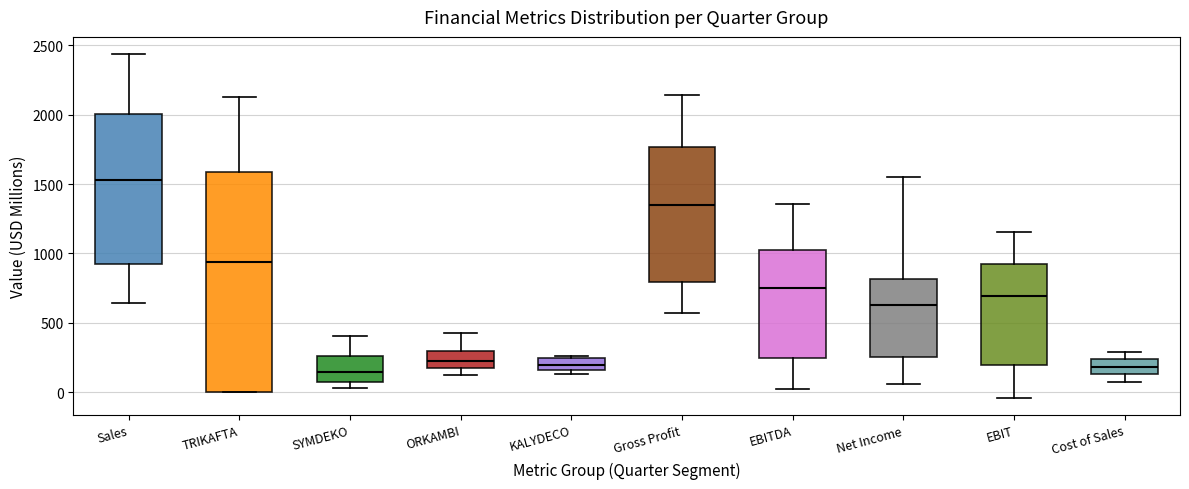

Where does the median line of the box for Net Income sit on the y-axis? The values are not printed on the chart, so give them approximately, as read against the axis.

650